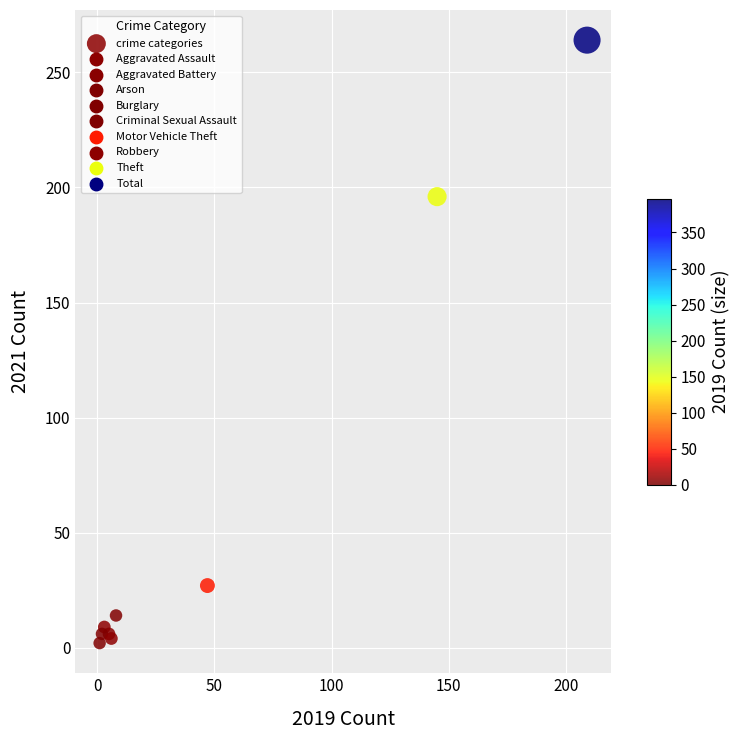

What Y value in the scatter plot is closest to 133?

196